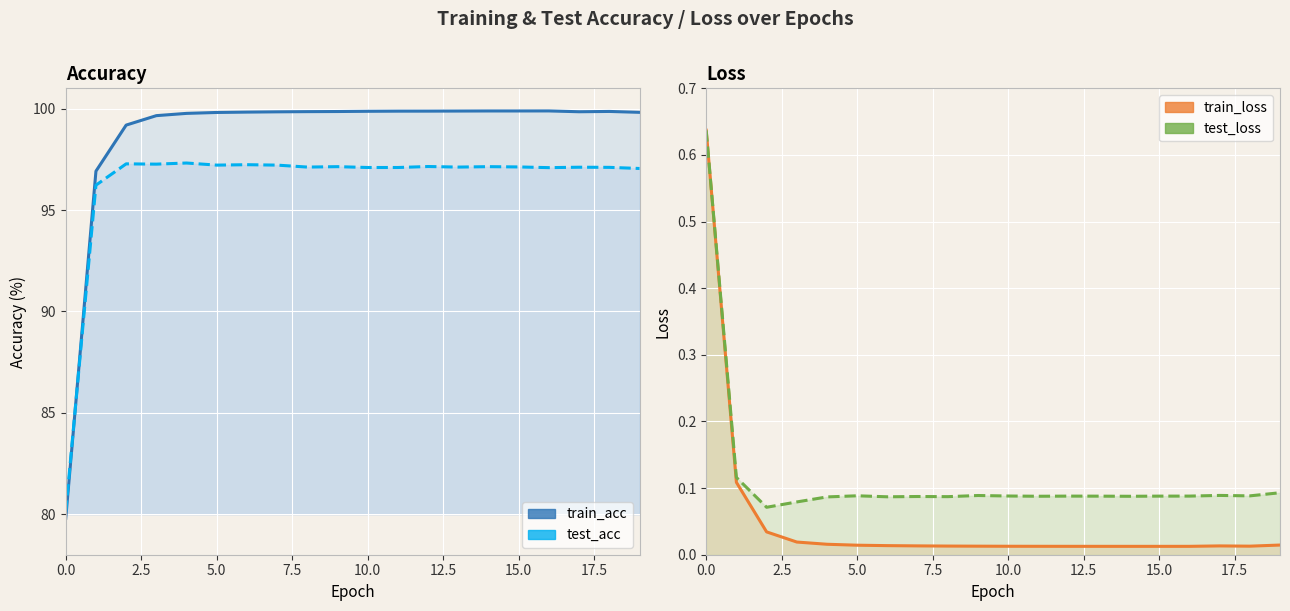

What position from the right is 10?

10